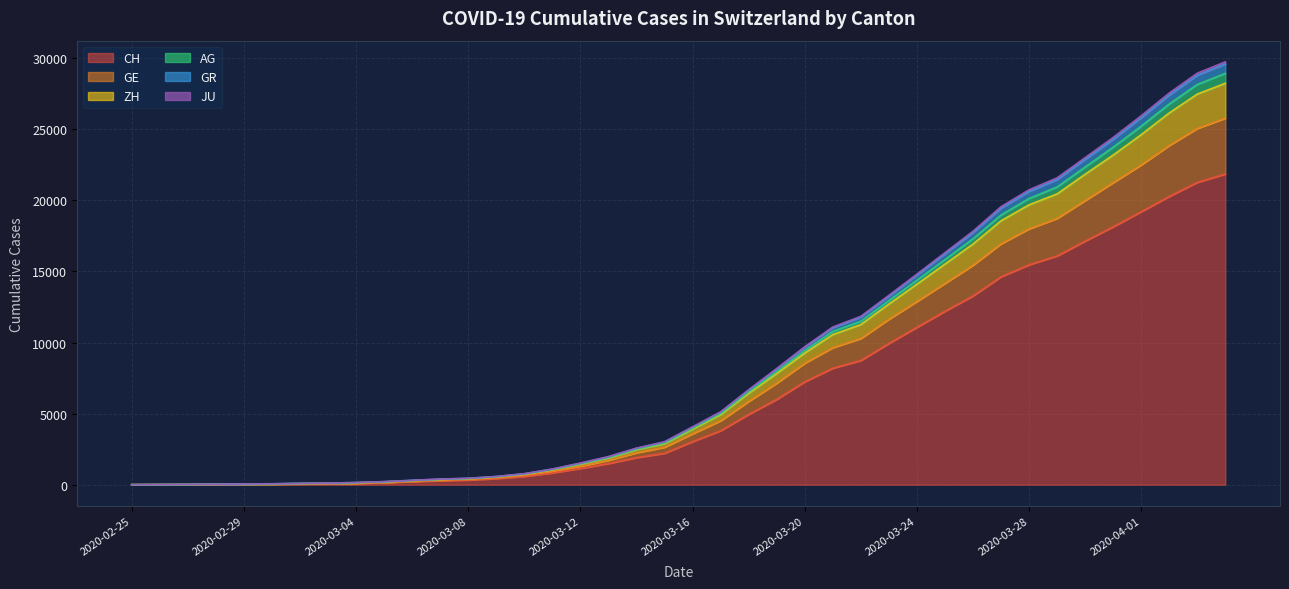

How many values in GR are above zero?

39